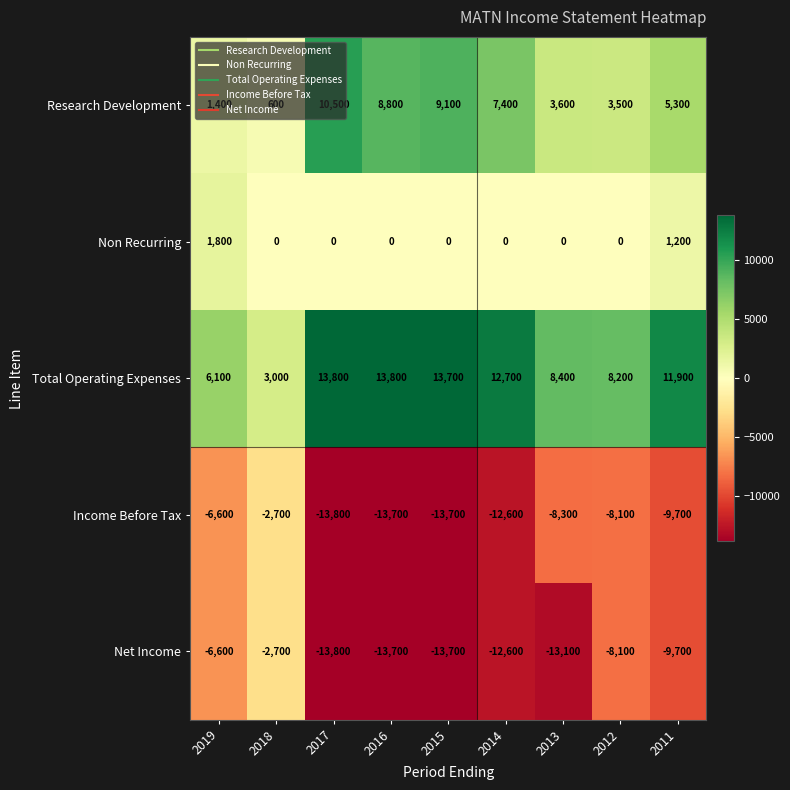

Is it true that Net Income equals -3705 at 2017?

False